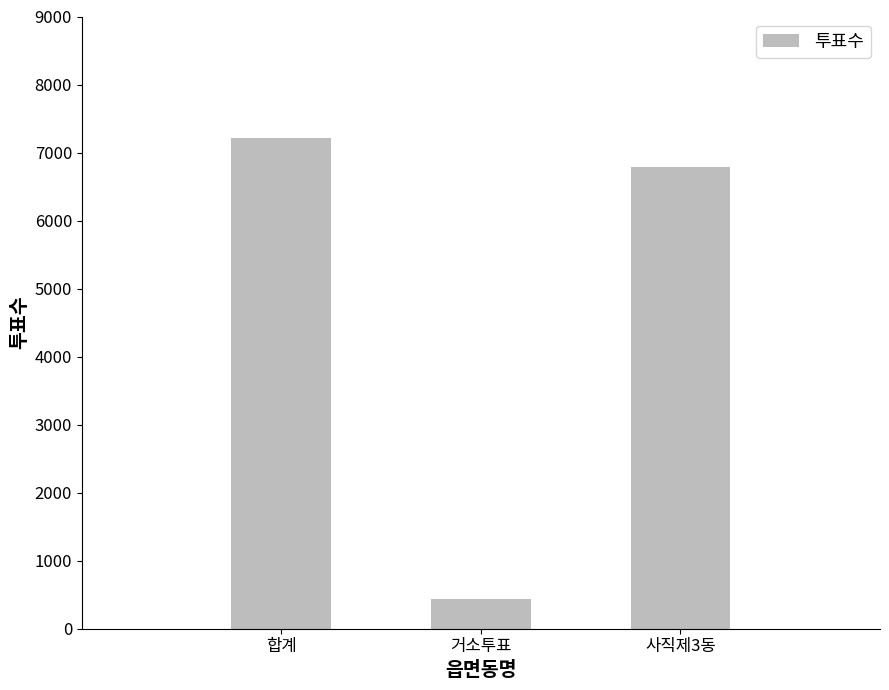

What is the approximate value at 거소투표?

435